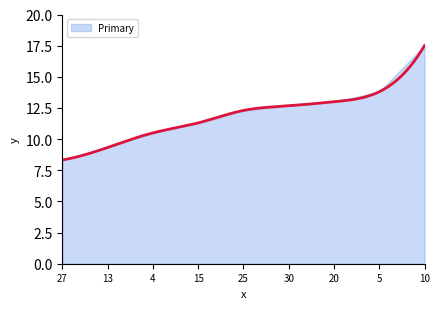

Which has a higher value, 15 or 25?

25